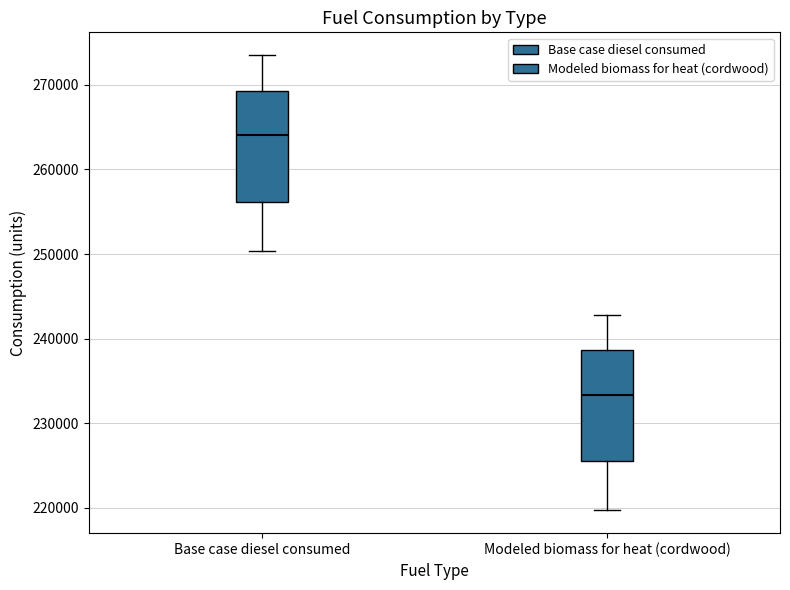

Reading left to right, read every box against the y-axis: the position of its median line, the range the box covers, and the ends of its whiskers. The values are not printed on the chart, so give them approximately, as read against the axis.

Base case diesel consumed: median 264000, box 256000 to 269000, whiskers 250000 to 274000
Modeled biomass for heat (cordwood): median 233000, box 225000 to 239000, whiskers 220000 to 243000